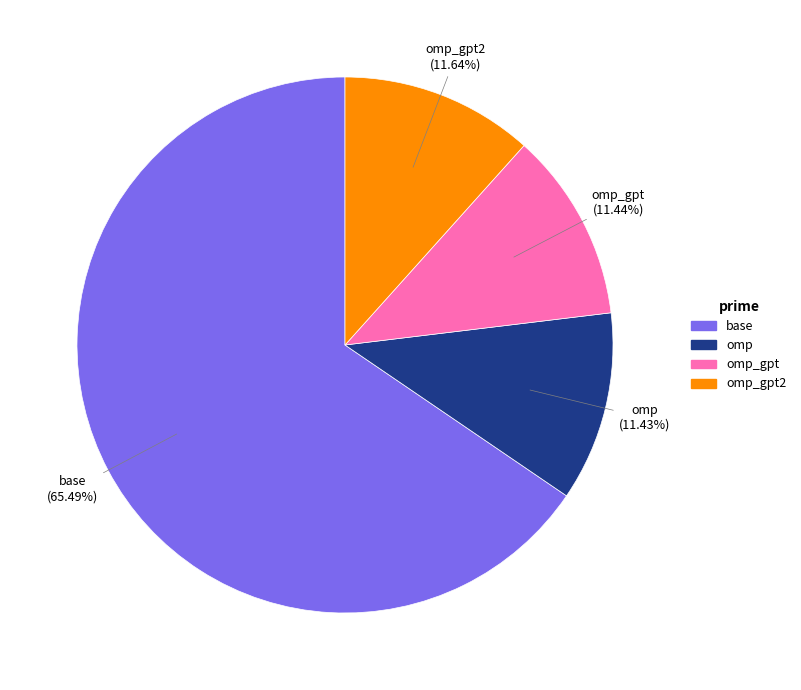

What percentage is the omp_gpt2 slice, to the nearest percent?

12%